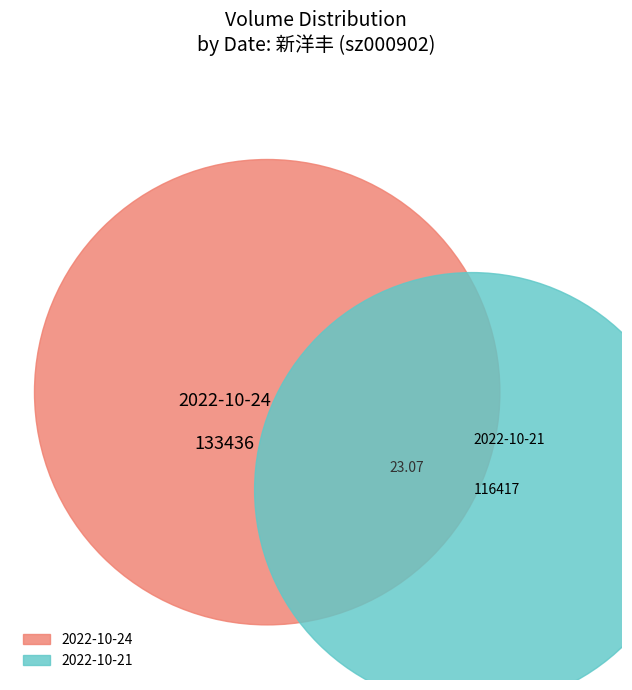

Between 2022-10-21 and 2022-10-24, which is larger?

2022-10-24